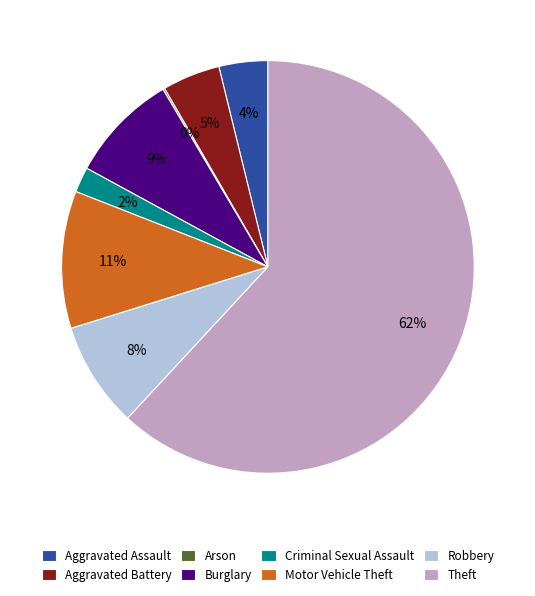

To the nearest percent, what is the average slice percentage?

12%